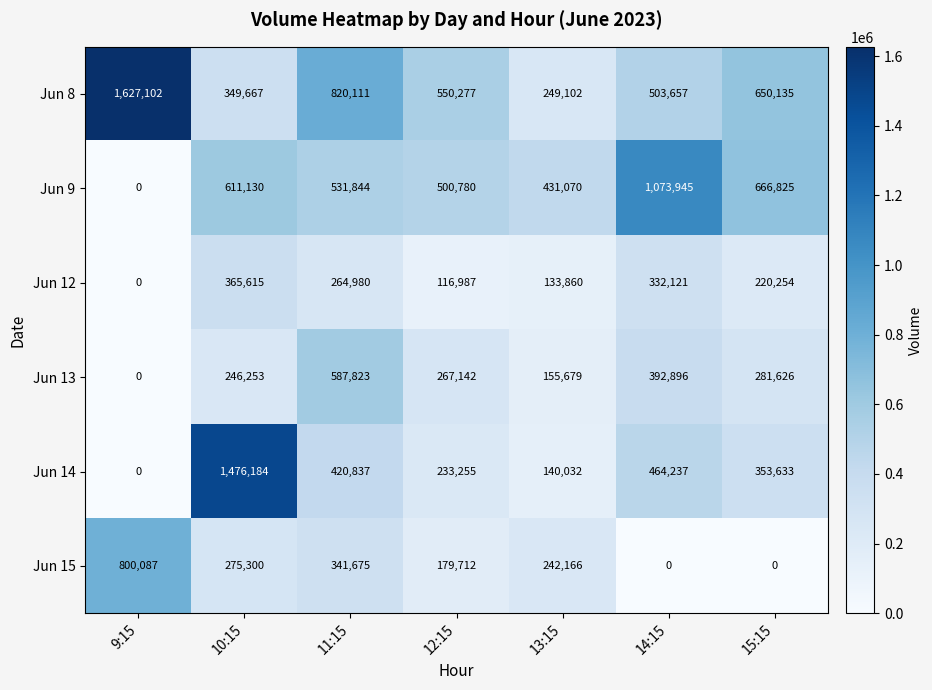

What is the approximate value of Jun 9 at 13:15?

431070